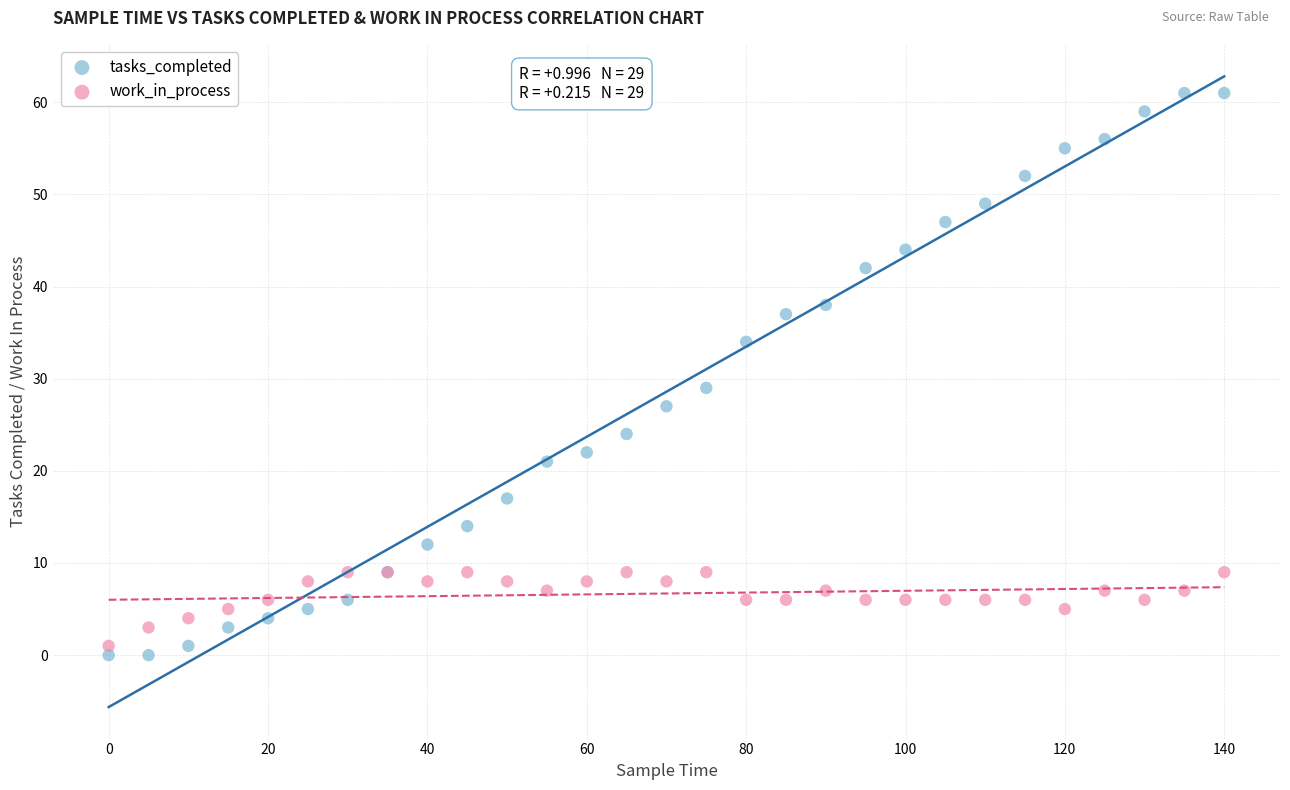

In the tasks_completed series, what Y value is closest to 30?

29